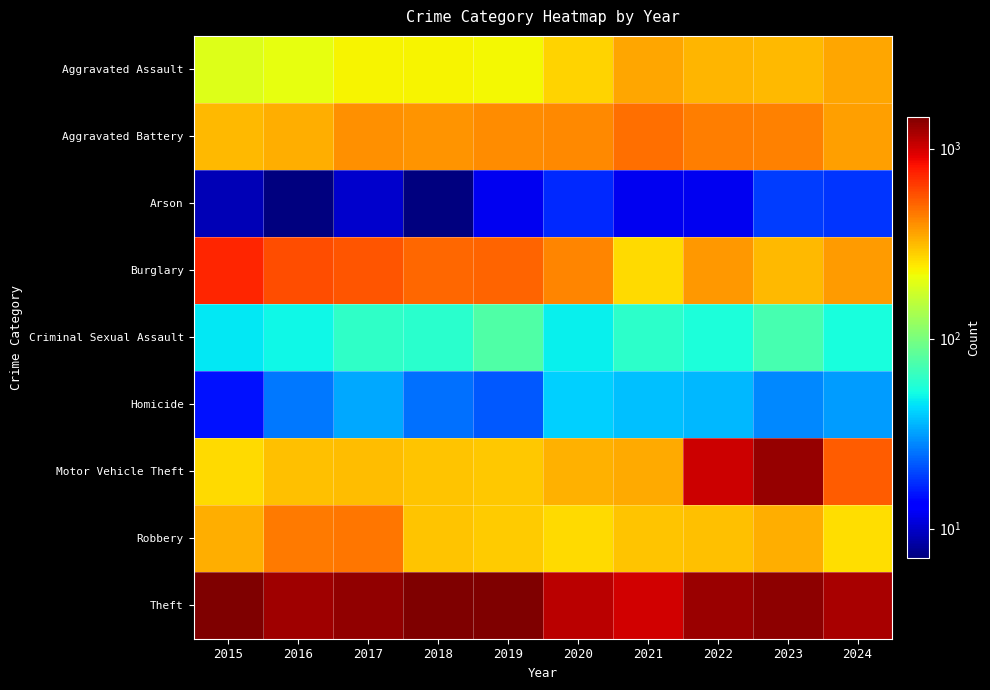

What is the difference between the highest and lowest values at 2023?

1359